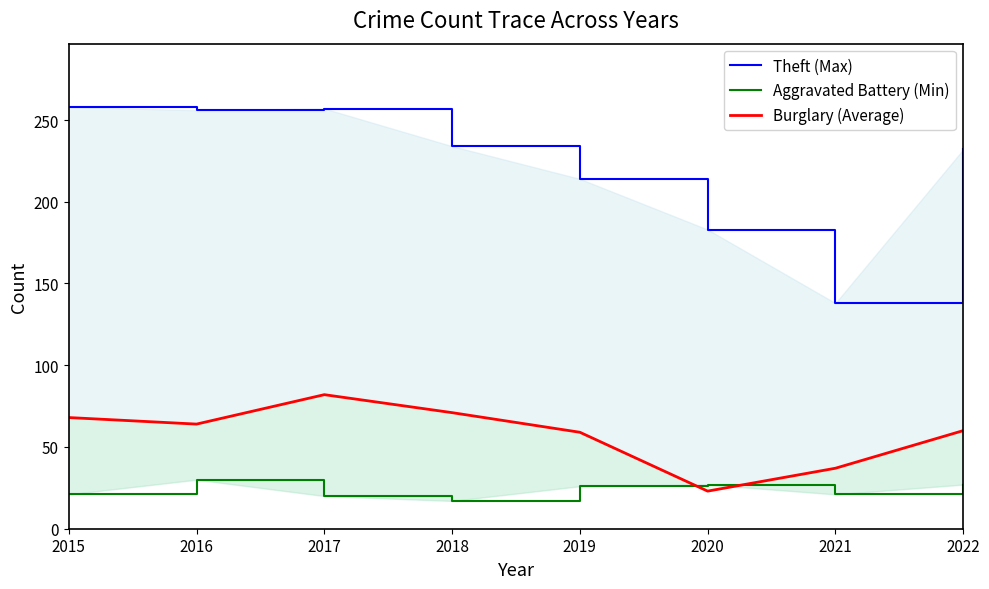

Reading left to right, list all the values displayed in this chart.

Theft (Max): 2015=258	2016=256	2017=257	2018=234	2019=214	2020=183	2021=138	2022=232
Aggravated Battery (Min): 2015=21	2016=30	2017=20	2018=17	2019=26	2020=27	2021=21	2022=27
Burglary (Average): 2015=68	2016=64	2017=82	2018=71	2019=59	2020=23	2021=37	2022=60